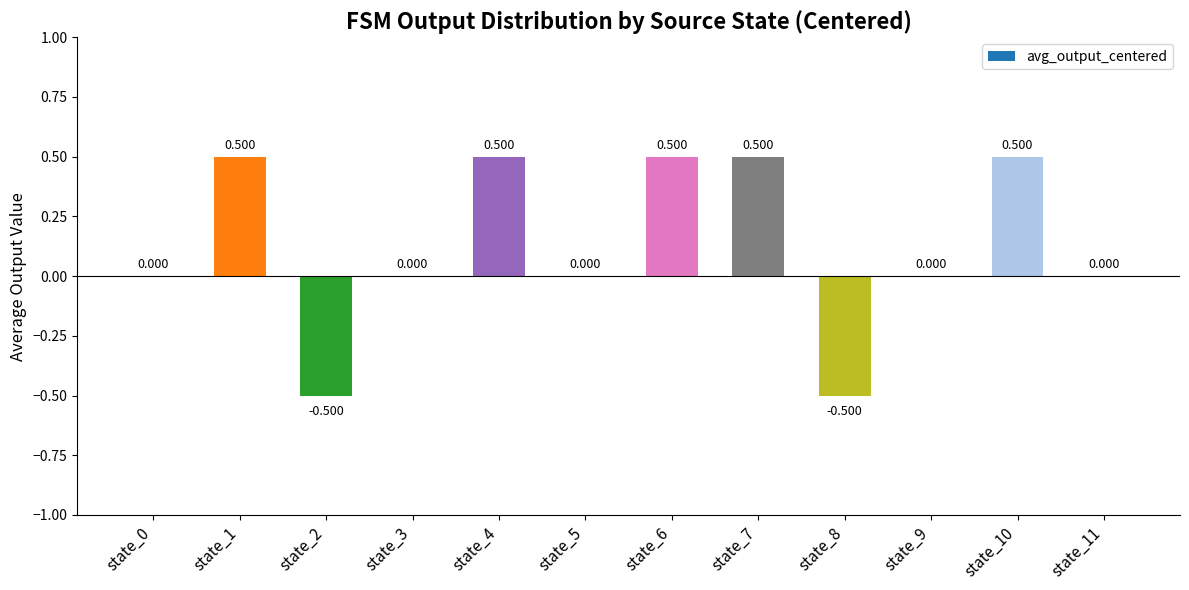

What is the value of the 11th bar from the left?

0.5